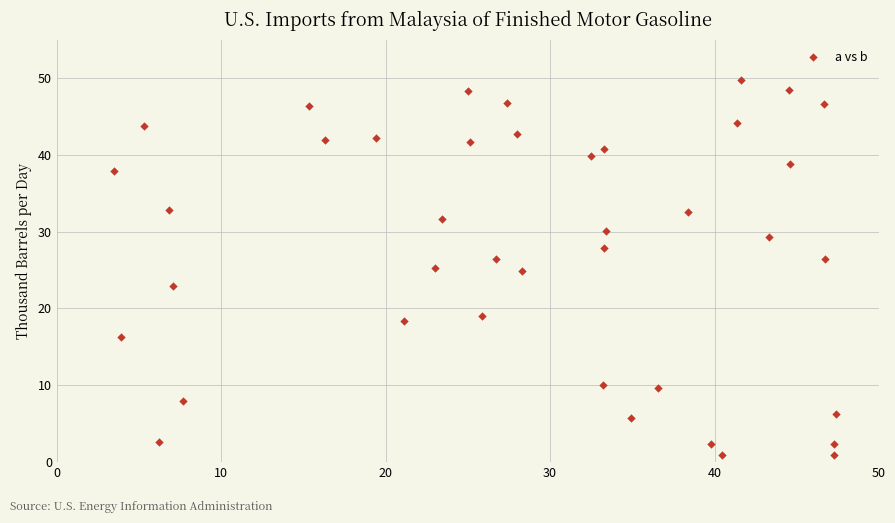

What is the range of X values (max minus min)?

43.9